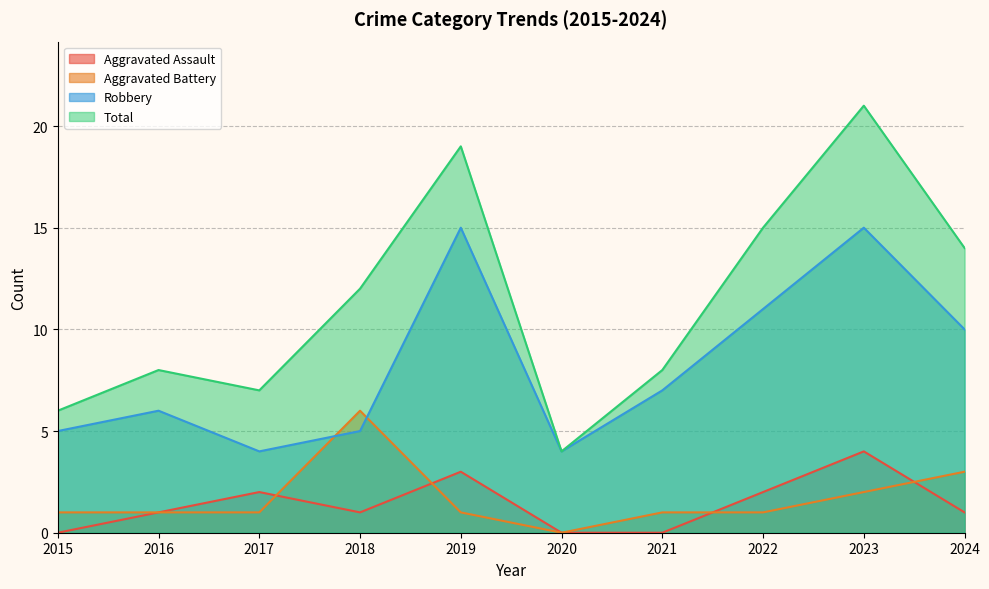

List the series in order of their peak value, lowest first.

Aggravated Assault, Aggravated Battery, Robbery, Total